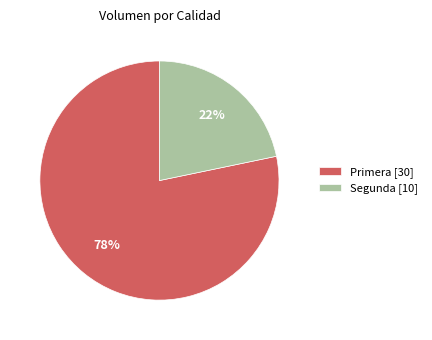

To the nearest percent, what is the combined percentage of Primera [30] and Segunda [10]?

100%